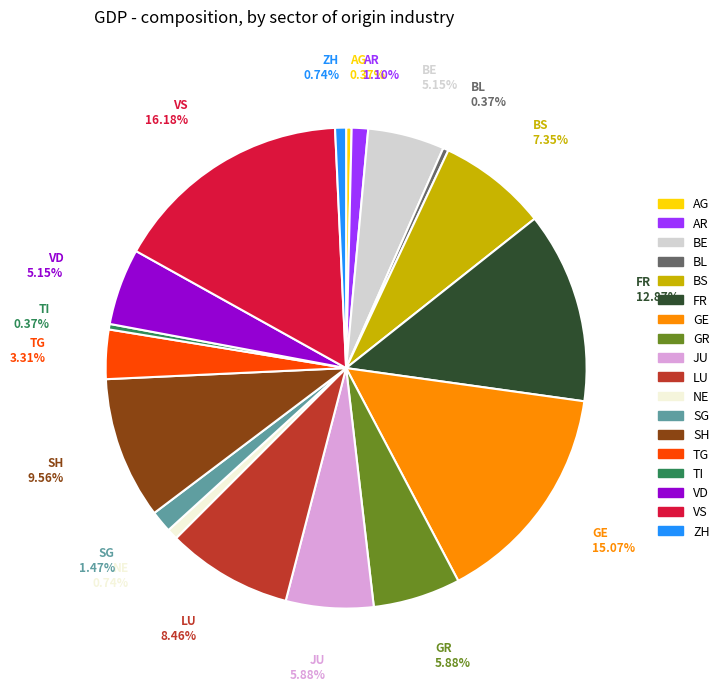

Is there a majority slice in this chart?

No